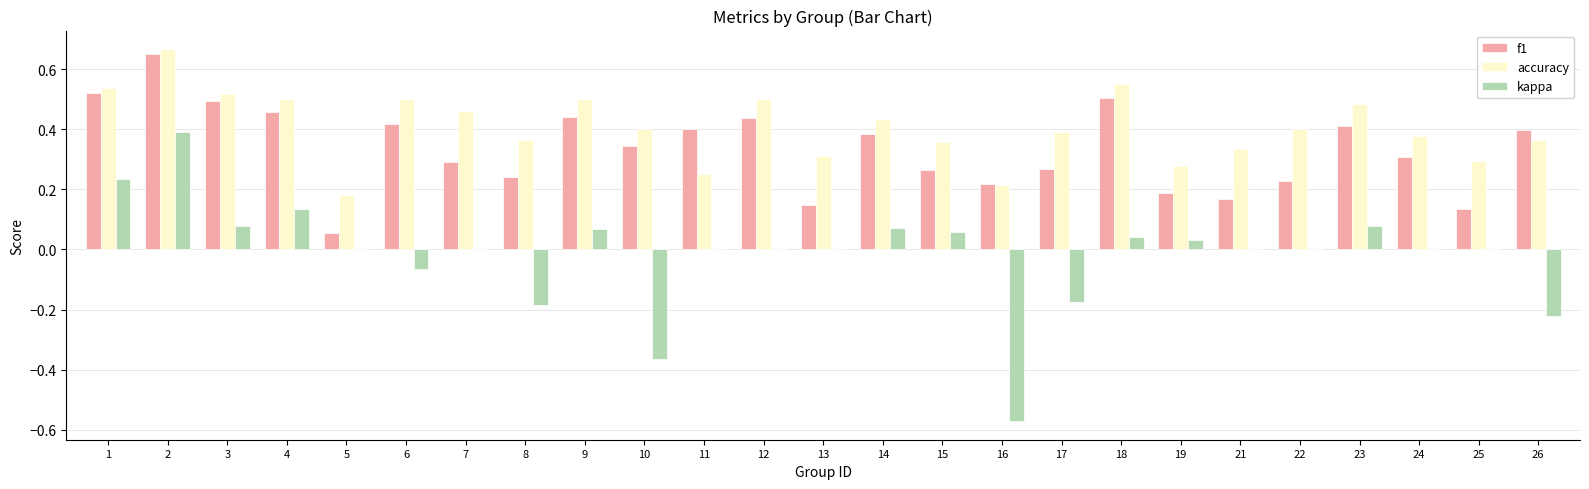

What is the sum of all f1 values?

8.4